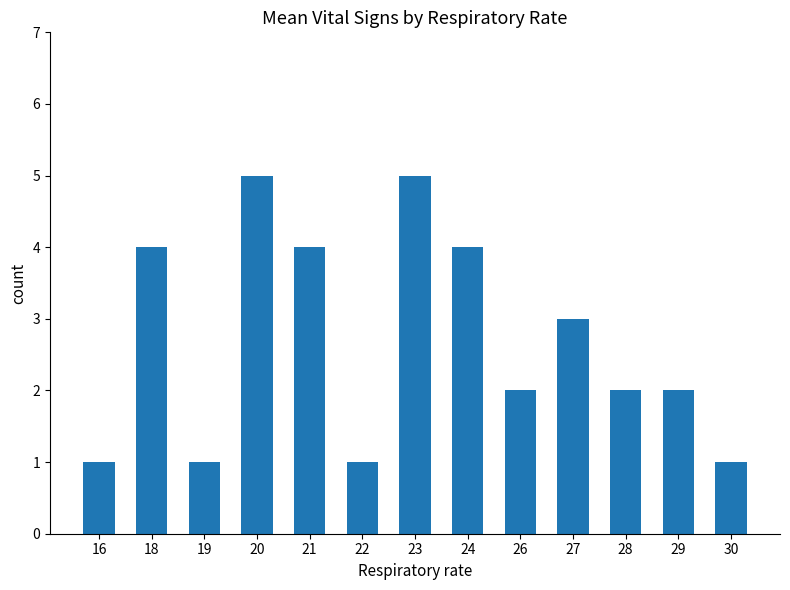

Which has a higher value, 21 or 22?

21